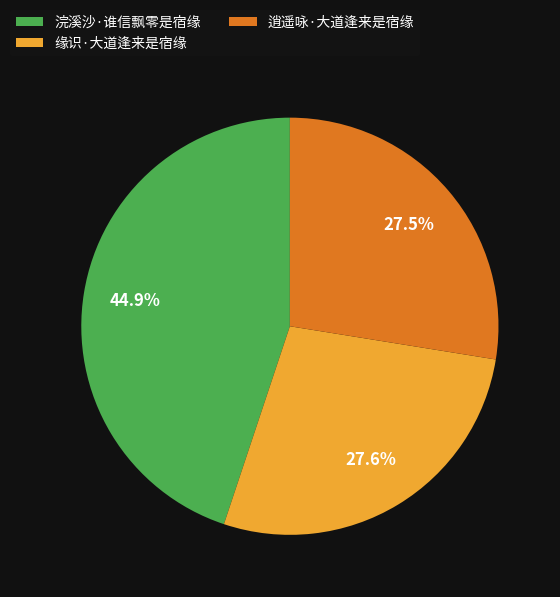

Is 浣溪沙·谁信飘零是宿缘 the majority of the pie?

No